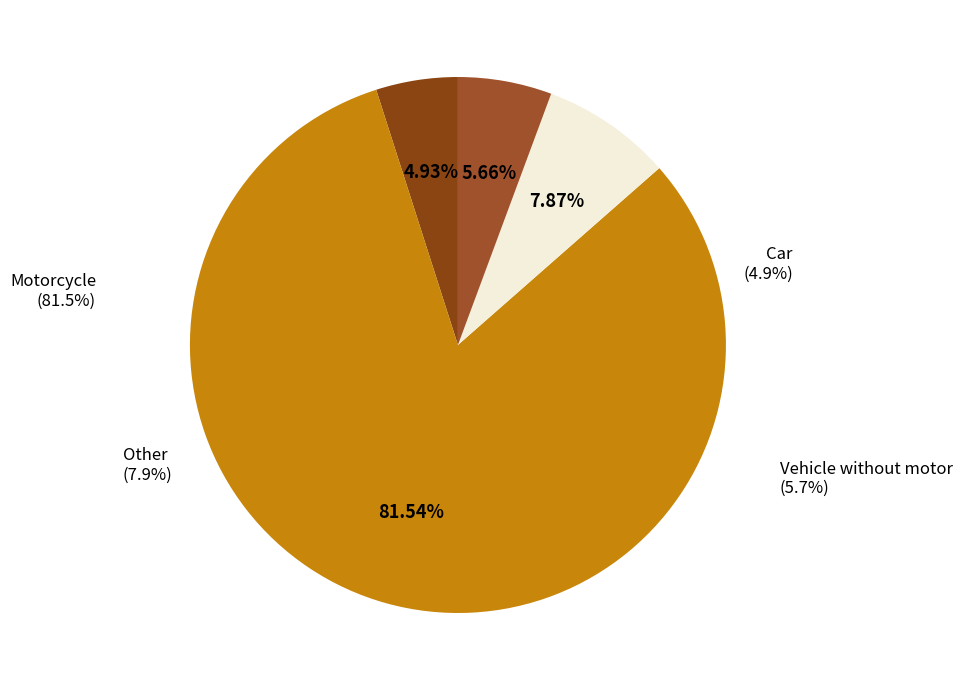

The Car slice represents 1% of the pie. True or false?

False